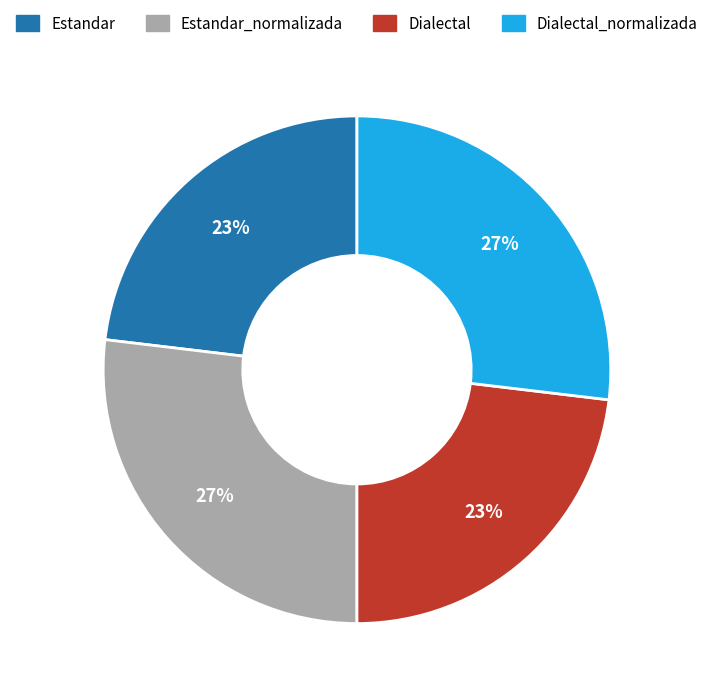

Is there a majority slice in this chart?

No